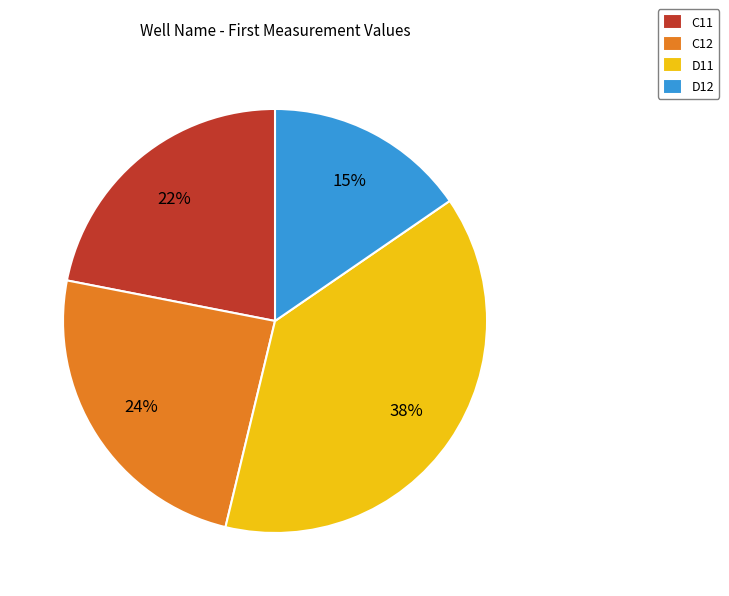

Does any single category account for the majority?

No